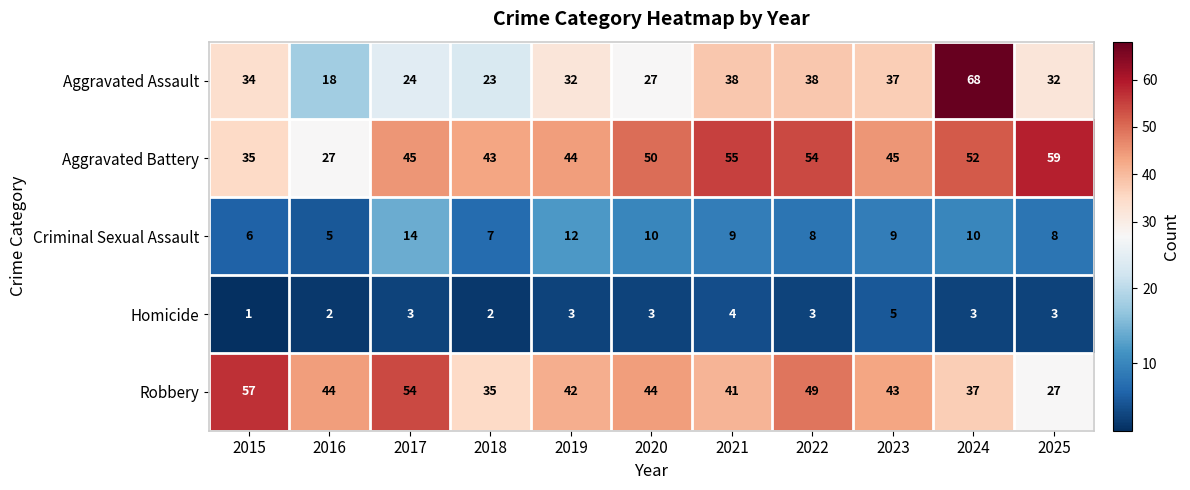

What is the greatest value displayed?

68